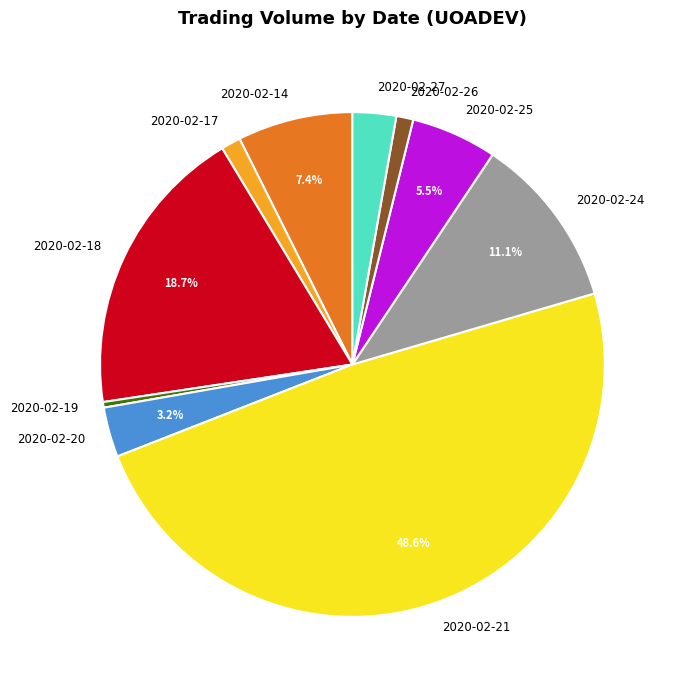

Do 2020-02-26 and 2020-02-19 together represent more than half of the pie?

No